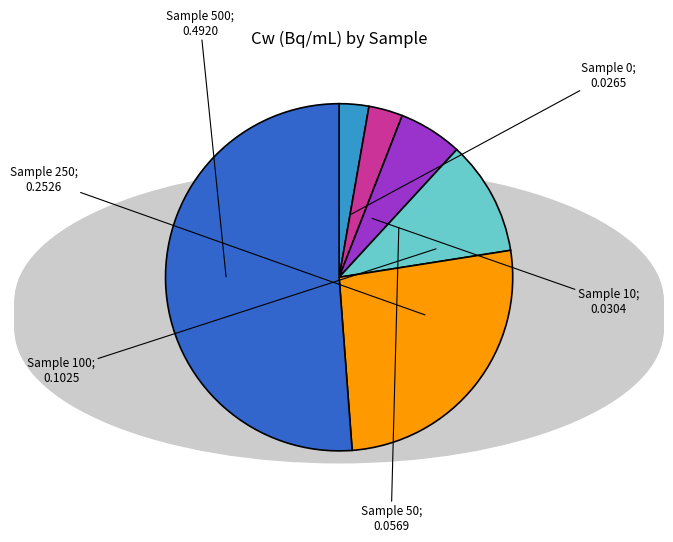

Is there any slice that represents more than half of the pie?

Yes